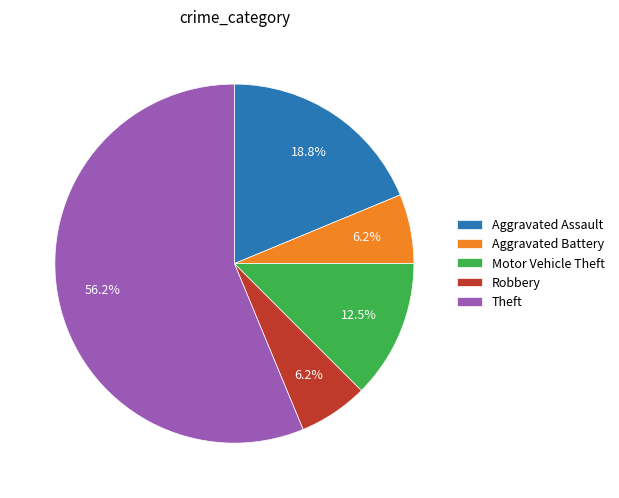

True or false: Aggravated Battery accounts for 6% of the total.

True